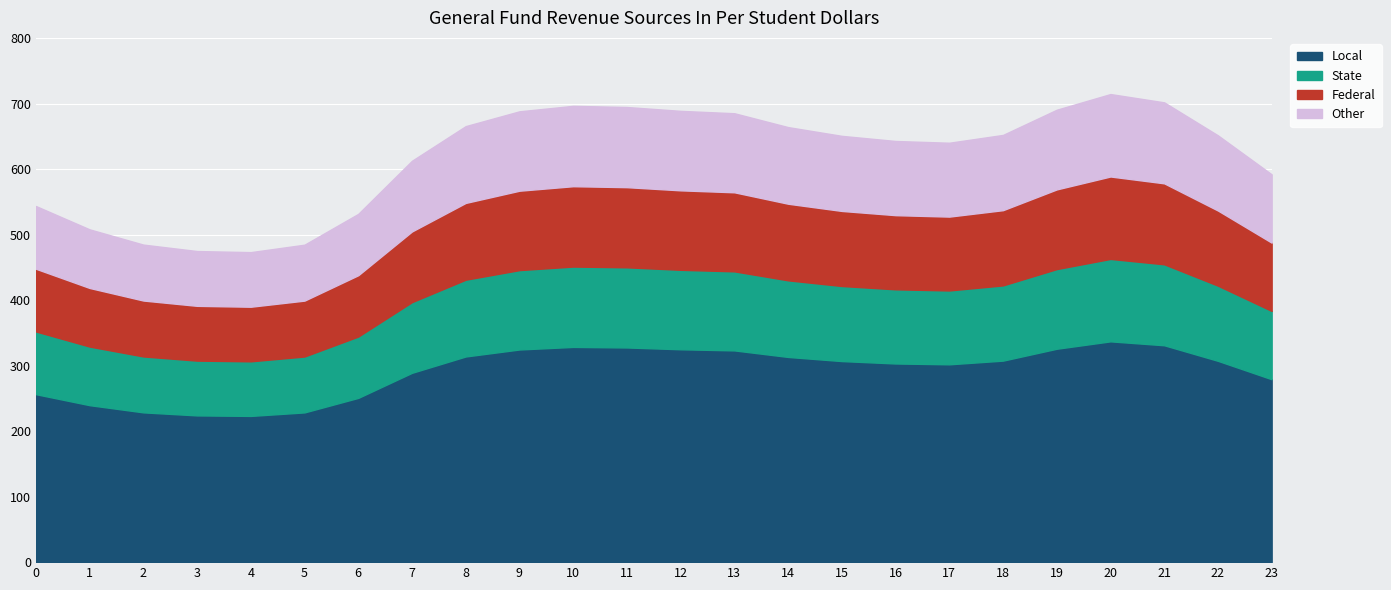

At which category is the sum across all series the highest?

20